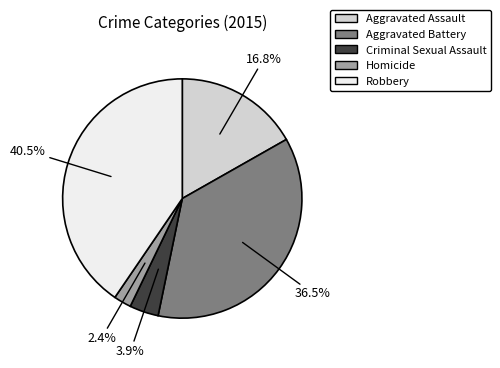

To the nearest percent, what percentage of the pie is Criminal Sexual Assault?

4%